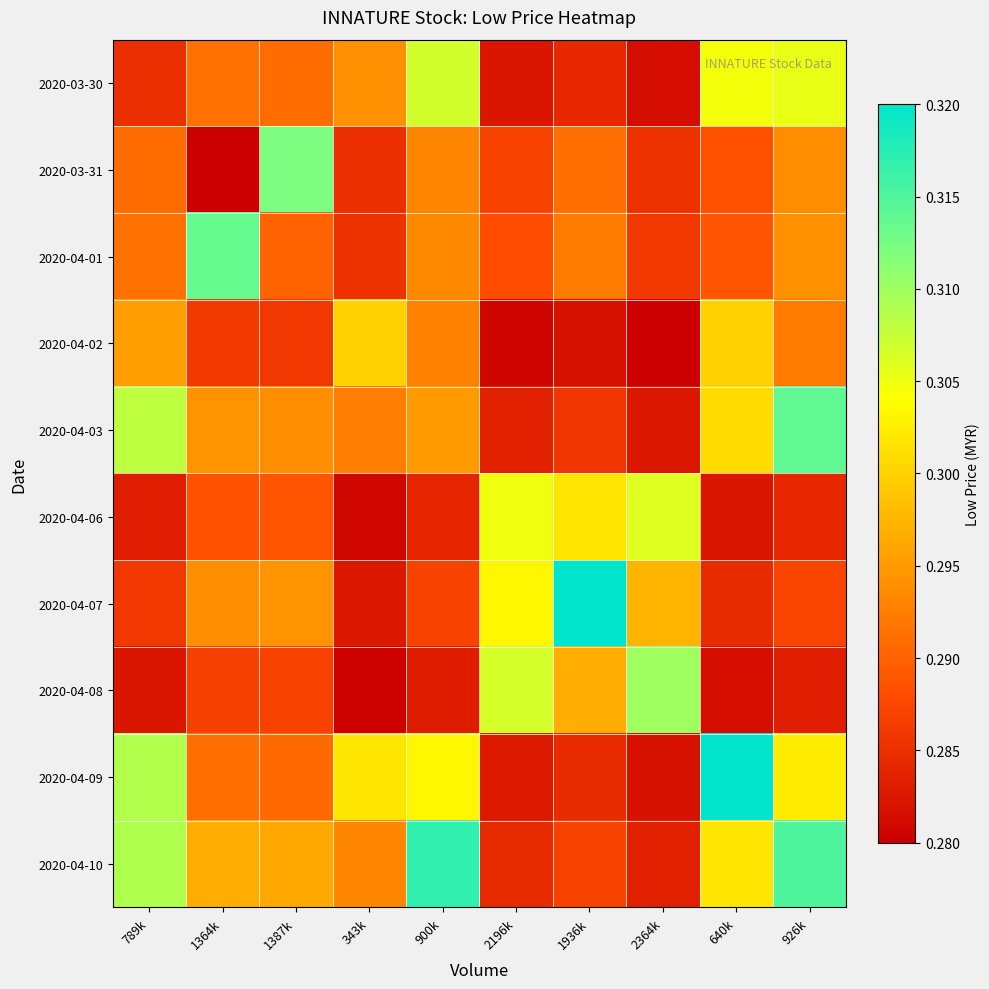

Which series changed the most between 1364k and 1936k?

2020-04-07